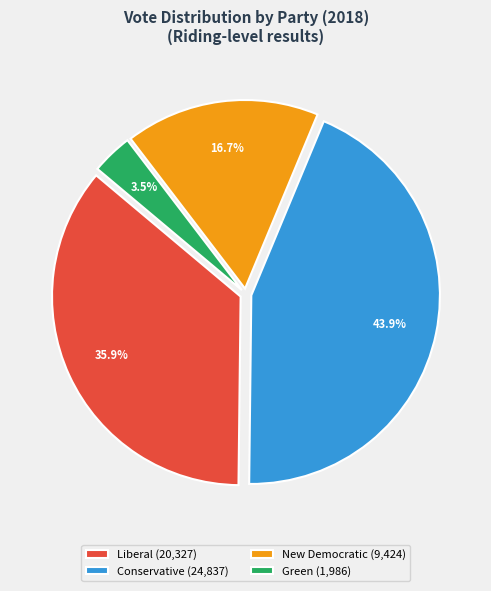

What percentage do Green (1,986) and Liberal (20,327) together represent?

39.4%